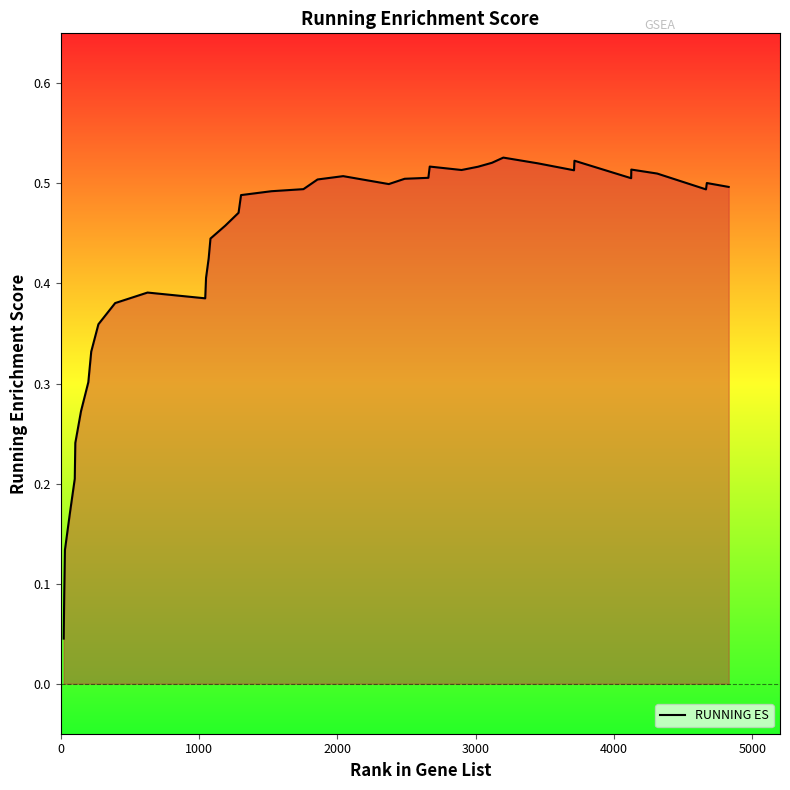

Reading left to right, what are all the values shown in this chart?

0.0	0.1	0.1	0.2	0.2	0.2	0.3	0.3	0.3	0.4	0.4	0.4	0.4	0.4	0.4	0.4	0.5	0.5	0.5	0.5	0.5	0.5	0.5	0.5	0.5	0.5	0.5	0.5	0.5	0.5	0.5	0.5	0.5	0.5	0.5	0.5	0.5	0.5	0.5	0.5